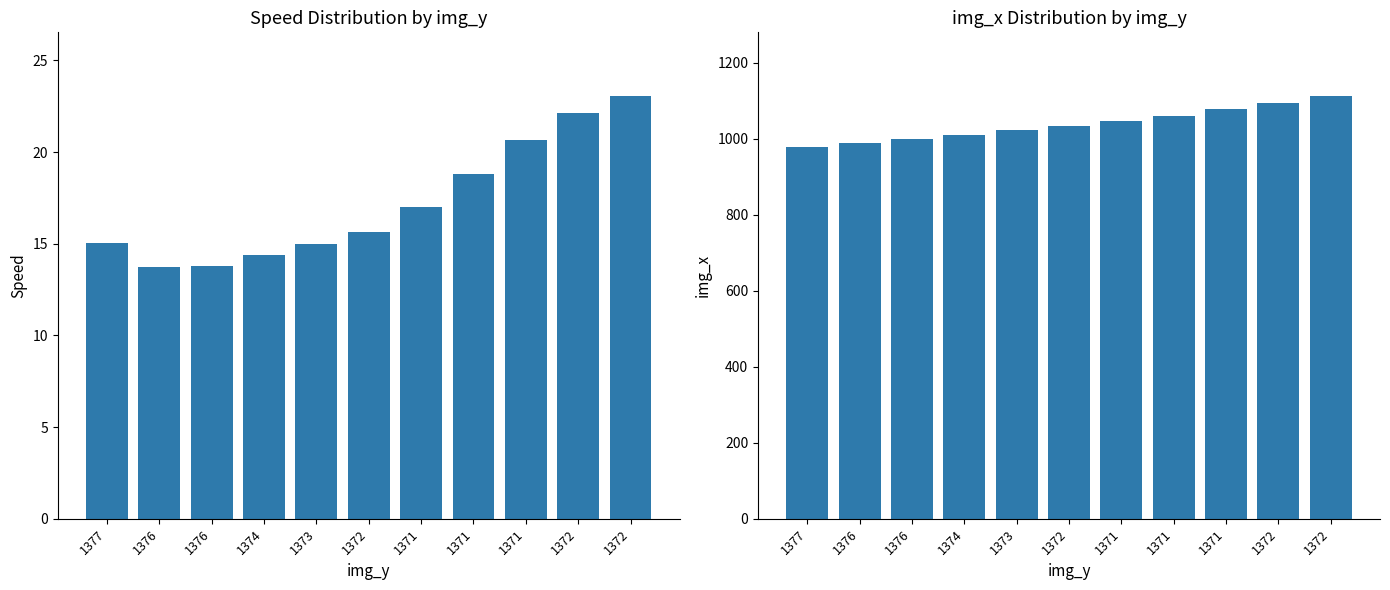

Reading left to right, list all the values displayed in this chart.

speed: 1377=15.0	1376=13.7	1376=13.8	1374=14.4	1373=15.0	1372=15.6	1371=17.0	1371=18.8	1371=20.7	1372=22.1	1372=23.1
img_x: 1377=977.0	1376=988.0	1376=998.0	1374=1010.0	1373=1022.0	1372=1034.0	1371=1047.0	1371=1061.0	1371=1077.0	1372=1095.0	1372=1113.0